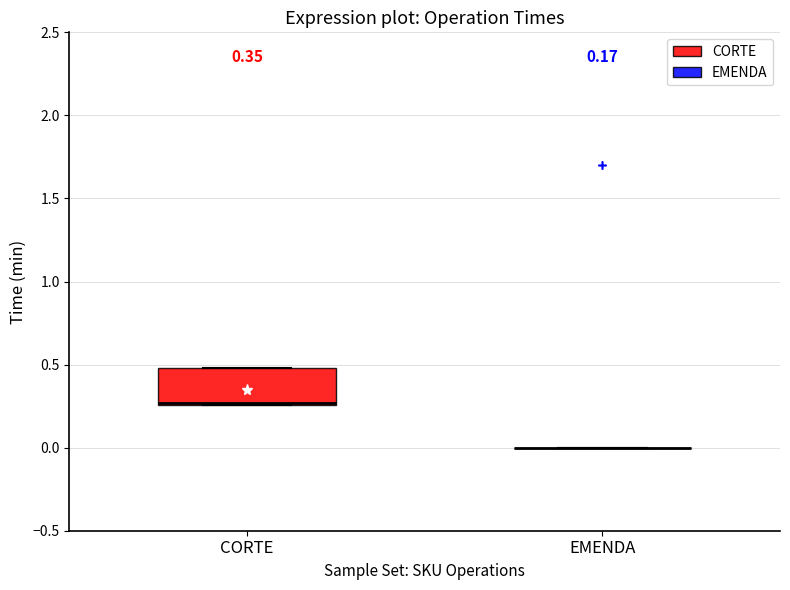

Comparing the boxes themselves (not the whiskers), which one is the tallest?

CORTE